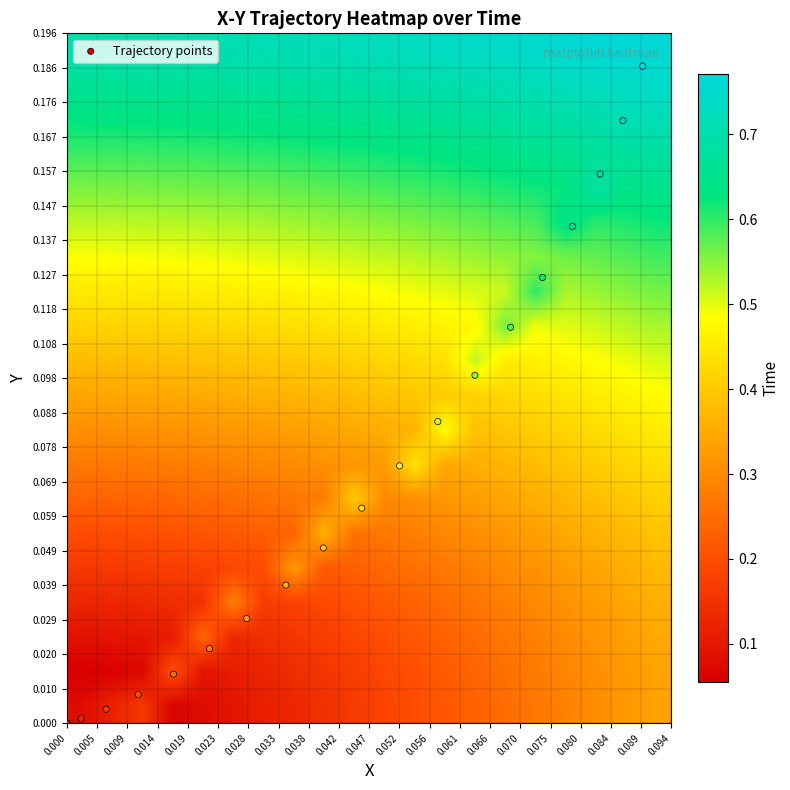

Reading right to left, list all the values displayed in this chart.

Trajectory points: 0.089=0.2	0.084=0.2	0.080=0.2	0.075=0.1	0.070=0.1	0.066=0.1	0.061=0.1	0.056=0.1	0.052=0.1	0.047=0.1	0.042=0.0	0.038=0.0	0.033=0.0	0.028=0.0	0.023=0.0	0.019=0.0	0.014=0.0	0.009=0.0	0.005=0.0	0.000=0.0
row_0: 0.089=0.3	0.084=0.3	0.080=0.3	0.075=0.3	0.070=0.3	0.066=0.3	0.061=0.2	0.056=0.2	0.052=0.2	0.047=0.2	0.042=0.2	0.038=0.1	0.033=0.1	0.028=0.1	0.023=0.1	0.019=0.1	0.014=0.1	0.009=0.2	0.005=0.1	0.000=0.1
row_1: 0.089=0.3	0.084=0.3	0.080=0.3	0.075=0.3	0.070=0.3	0.066=0.3	0.061=0.2	0.056=0.2	0.052=0.2	0.047=0.2	0.042=0.2	0.038=0.2	0.033=0.1	0.028=0.1	0.023=0.1	0.019=0.1	0.014=0.2	0.009=0.1	0.005=0.1	0.000=0.1
row_2: 0.089=0.3	0.084=0.3	0.080=0.3	0.075=0.3	0.070=0.3	0.066=0.3	0.061=0.2	0.056=0.2	0.052=0.2	0.047=0.2	0.042=0.2	0.038=0.2	0.033=0.2	0.028=0.1	0.023=0.1	0.019=0.2	0.014=0.1	0.009=0.1	0.005=0.1	0.000=0.1
row_3: 0.089=0.4	0.084=0.3	0.080=0.3	0.075=0.3	0.070=0.3	0.066=0.3	0.061=0.3	0.056=0.2	0.052=0.2	0.047=0.2	0.042=0.2	0.038=0.2	0.033=0.2	0.028=0.2	0.023=0.3	0.019=0.1	0.014=0.1	0.009=0.1	0.005=0.1	0.000=0.1
row_4: 0.089=0.4	0.084=0.4	0.080=0.3	0.075=0.3	0.070=0.3	0.066=0.3	0.061=0.3	0.056=0.3	0.052=0.3	0.047=0.2	0.042=0.2	0.038=0.2	0.033=0.3	0.028=0.2	0.023=0.2	0.019=0.2	0.014=0.2	0.009=0.2	0.005=0.2	0.000=0.2
row_5: 0.089=0.4	0.084=0.4	0.080=0.4	0.075=0.3	0.070=0.3	0.066=0.3	0.061=0.3	0.056=0.3	0.052=0.3	0.047=0.3	0.042=0.3	0.038=0.4	0.033=0.2	0.028=0.2	0.023=0.2	0.019=0.2	0.014=0.2	0.009=0.2	0.005=0.2	0.000=0.2
row_6: 0.089=0.4	0.084=0.4	0.080=0.4	0.075=0.4	0.070=0.4	0.066=0.3	0.061=0.3	0.056=0.3	0.052=0.3	0.047=0.3	0.042=0.4	0.038=0.3	0.033=0.3	0.028=0.3	0.023=0.3	0.019=0.2	0.014=0.2	0.009=0.2	0.005=0.2	0.000=0.2
row_7: 0.089=0.4	0.084=0.4	0.080=0.4	0.075=0.4	0.070=0.4	0.066=0.4	0.061=0.4	0.056=0.3	0.052=0.4	0.047=0.3	0.042=0.3	0.038=0.3	0.033=0.3	0.028=0.3	0.023=0.3	0.019=0.3	0.014=0.3	0.009=0.3	0.005=0.3	0.000=0.3
row_8: 0.089=0.5	0.084=0.4	0.080=0.4	0.075=0.4	0.070=0.4	0.066=0.4	0.061=0.4	0.056=0.5	0.052=0.4	0.047=0.4	0.042=0.3	0.038=0.3	0.033=0.3	0.028=0.3	0.023=0.3	0.019=0.3	0.014=0.3	0.009=0.3	0.005=0.3	0.000=0.3
row_9: 0.089=0.5	0.084=0.5	0.080=0.5	0.075=0.4	0.070=0.4	0.066=0.4	0.061=0.4	0.056=0.4	0.052=0.4	0.047=0.4	0.042=0.4	0.038=0.4	0.033=0.4	0.028=0.4	0.023=0.4	0.019=0.4	0.014=0.3	0.009=0.3	0.005=0.3	0.000=0.3
row_10: 0.089=0.5	0.084=0.5	0.080=0.5	0.075=0.5	0.070=0.5	0.066=0.5	0.061=0.5	0.056=0.4	0.052=0.4	0.047=0.4	0.042=0.4	0.038=0.4	0.033=0.4	0.028=0.4	0.023=0.4	0.019=0.4	0.014=0.4	0.009=0.4	0.005=0.4	0.000=0.4
row_11: 0.089=0.5	0.084=0.5	0.080=0.5	0.075=0.5	0.070=0.5	0.066=0.6	0.061=0.5	0.056=0.5	0.052=0.5	0.047=0.5	0.042=0.4	0.038=0.4	0.033=0.4	0.028=0.4	0.023=0.4	0.019=0.4	0.014=0.4	0.009=0.4	0.005=0.4	0.000=0.4
row_12: 0.089=0.6	0.084=0.6	0.080=0.5	0.075=0.5	0.070=0.6	0.066=0.5	0.061=0.5	0.056=0.5	0.052=0.5	0.047=0.5	0.042=0.5	0.038=0.5	0.033=0.5	0.028=0.5	0.023=0.5	0.019=0.5	0.014=0.5	0.009=0.5	0.005=0.5	0.000=0.4
row_13: 0.089=0.6	0.084=0.6	0.080=0.6	0.075=0.6	0.070=0.6	0.066=0.5	0.061=0.5	0.056=0.5	0.052=0.5	0.047=0.5	0.042=0.5	0.038=0.5	0.033=0.5	0.028=0.5	0.023=0.5	0.019=0.5	0.014=0.5	0.009=0.5	0.005=0.5	0.000=0.5
row_14: 0.089=0.6	0.084=0.6	0.080=0.6	0.075=0.6	0.070=0.6	0.066=0.6	0.061=0.6	0.056=0.6	0.052=0.6	0.047=0.6	0.042=0.5	0.038=0.5	0.033=0.5	0.028=0.5	0.023=0.5	0.019=0.5	0.014=0.5	0.009=0.5	0.005=0.5	0.000=0.5
row_15: 0.089=0.7	0.084=0.6	0.080=0.7	0.075=0.6	0.070=0.6	0.066=0.6	0.061=0.6	0.056=0.6	0.052=0.6	0.047=0.6	0.042=0.6	0.038=0.6	0.033=0.6	0.028=0.6	0.023=0.6	0.019=0.6	0.014=0.6	0.009=0.6	0.005=0.6	0.000=0.6
row_16: 0.089=0.7	0.084=0.7	0.080=0.7	0.075=0.7	0.070=0.7	0.066=0.6	0.061=0.6	0.056=0.6	0.052=0.6	0.047=0.6	0.042=0.6	0.038=0.6	0.033=0.6	0.028=0.6	0.023=0.6	0.019=0.6	0.014=0.6	0.009=0.6	0.005=0.6	0.000=0.6
row_17: 0.089=0.7	0.084=0.7	0.080=0.7	0.075=0.7	0.070=0.7	0.066=0.7	0.061=0.7	0.056=0.7	0.052=0.7	0.047=0.7	0.042=0.7	0.038=0.6	0.033=0.6	0.028=0.6	0.023=0.6	0.019=0.6	0.014=0.6	0.009=0.6	0.005=0.6	0.000=0.6
row_18: 0.089=0.7	0.084=0.7	0.080=0.7	0.075=0.7	0.070=0.7	0.066=0.7	0.061=0.7	0.056=0.7	0.052=0.7	0.047=0.7	0.042=0.7	0.038=0.7	0.033=0.7	0.028=0.7	0.023=0.7	0.019=0.7	0.014=0.7	0.009=0.7	0.005=0.7	0.000=0.7
row_19: 0.089=0.8	0.084=0.8	0.080=0.8	0.075=0.8	0.070=0.8	0.066=0.7	0.061=0.7	0.056=0.7	0.052=0.7	0.047=0.7	0.042=0.7	0.038=0.7	0.033=0.7	0.028=0.7	0.023=0.7	0.019=0.7	0.014=0.7	0.009=0.7	0.005=0.7	0.000=0.7